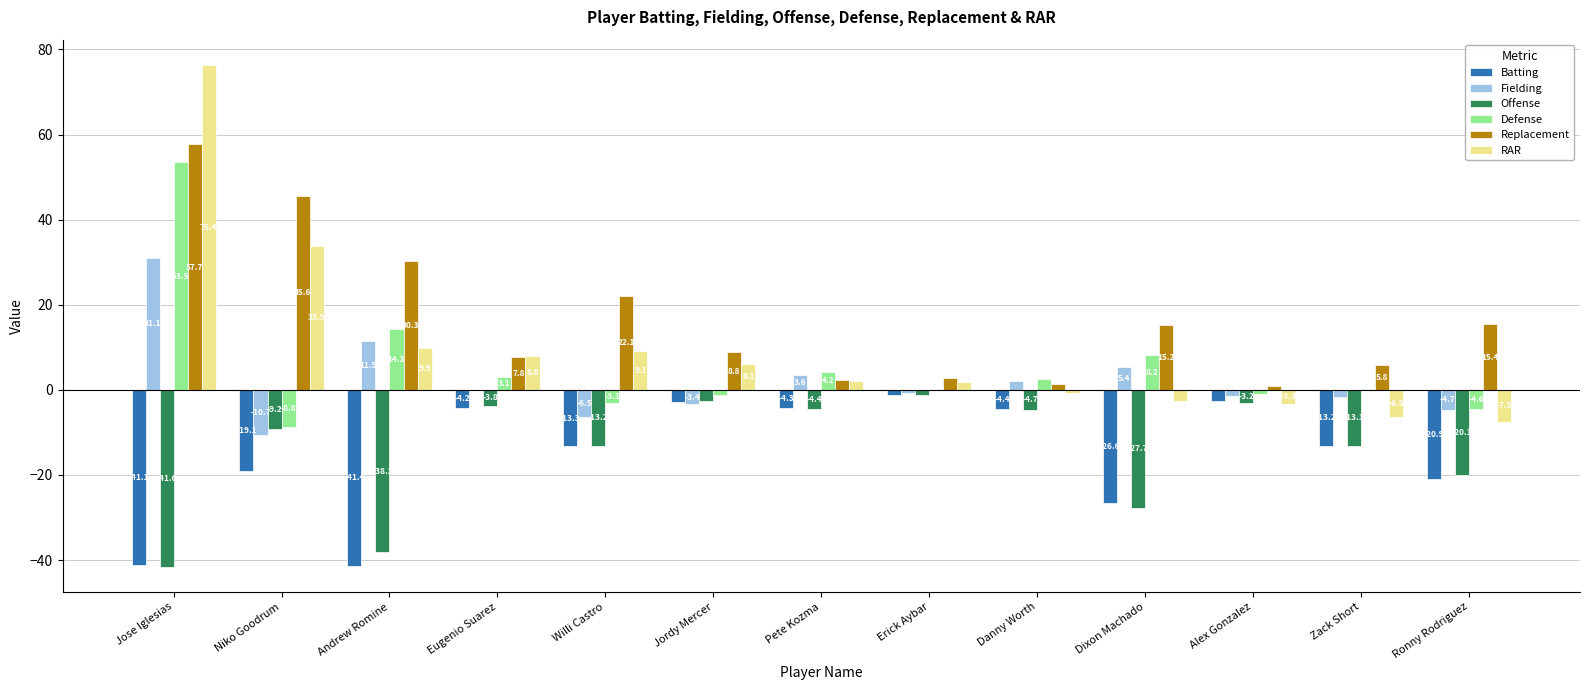

What is the sum of all Replacement values?

215.8